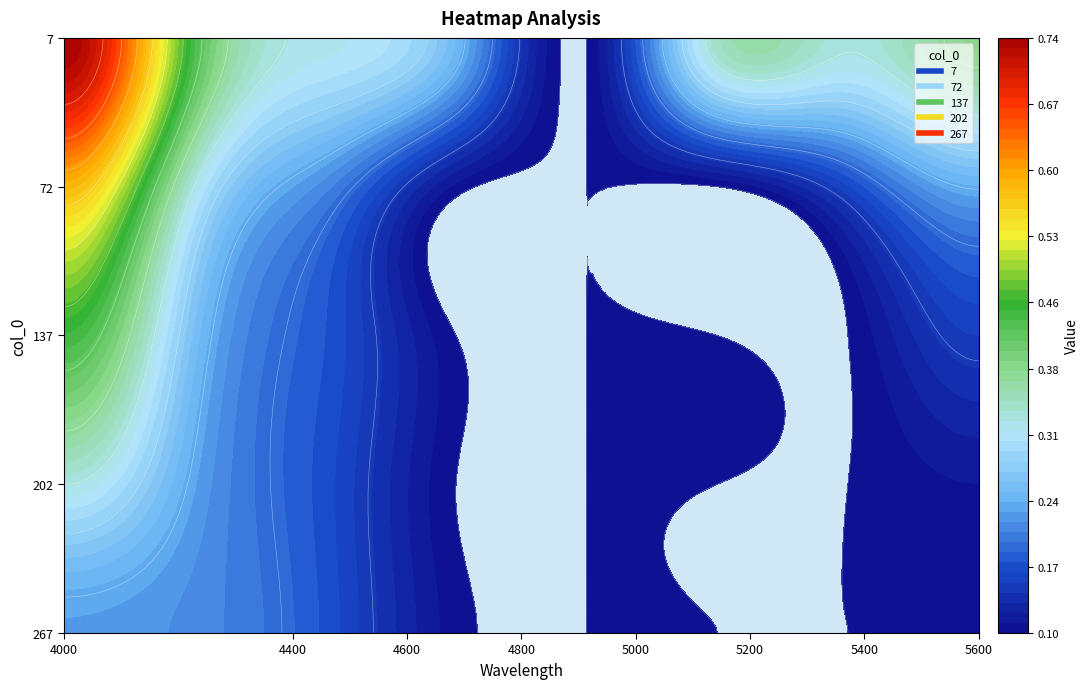

At which label does 267 reach its minimum?

4